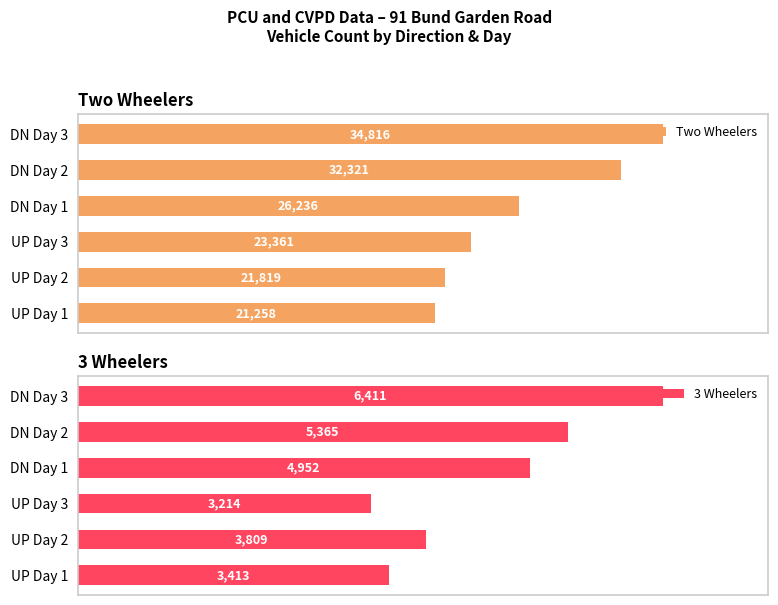

Where is Two Wheelers nearest to the value 28037?

DN Day 1